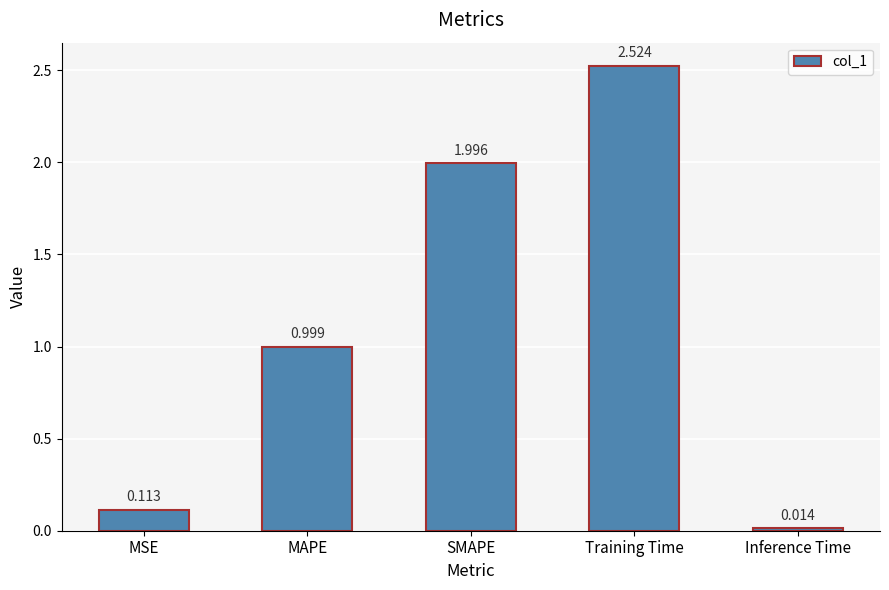

Which category has the highest value across all series?

Training Time